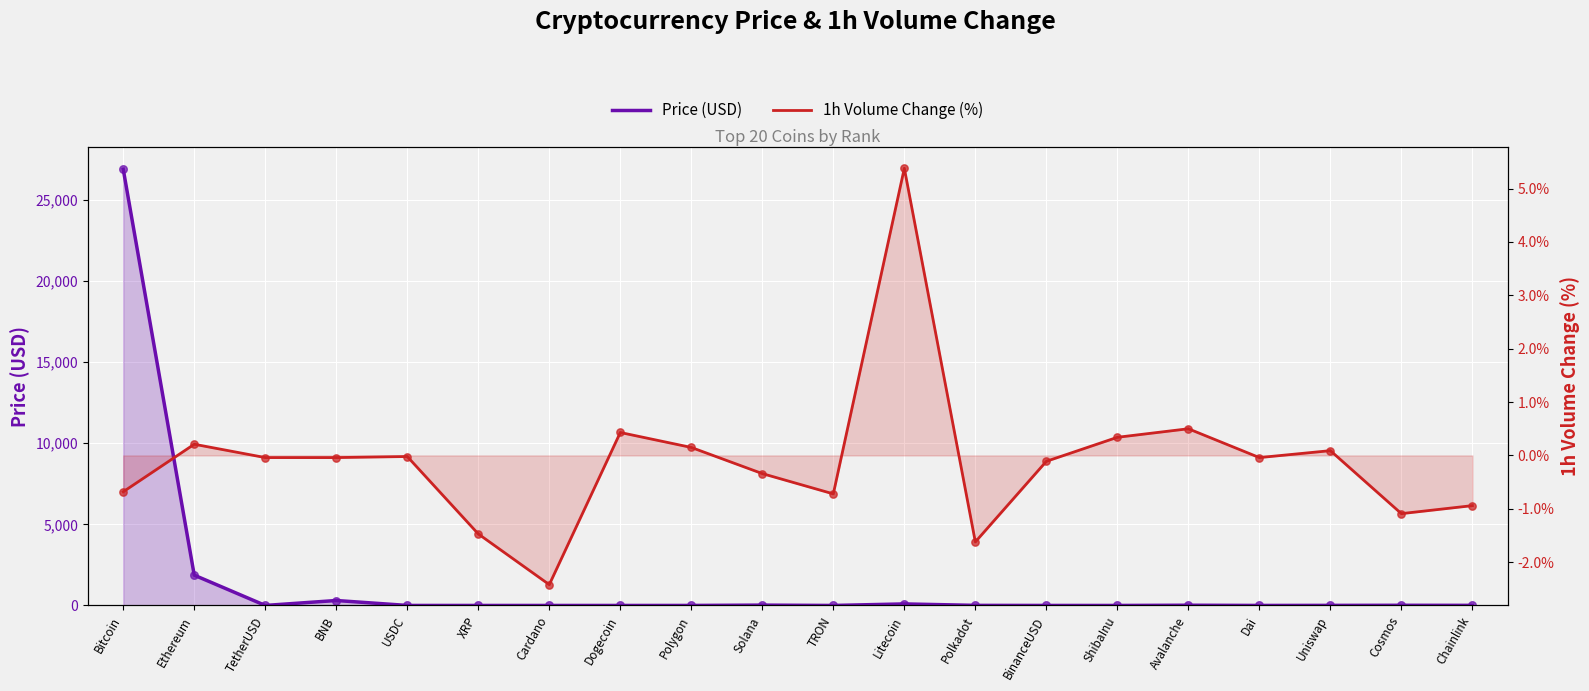

What are all the series names shown in the legend?

Price (USD), 1h Volume Change (%)